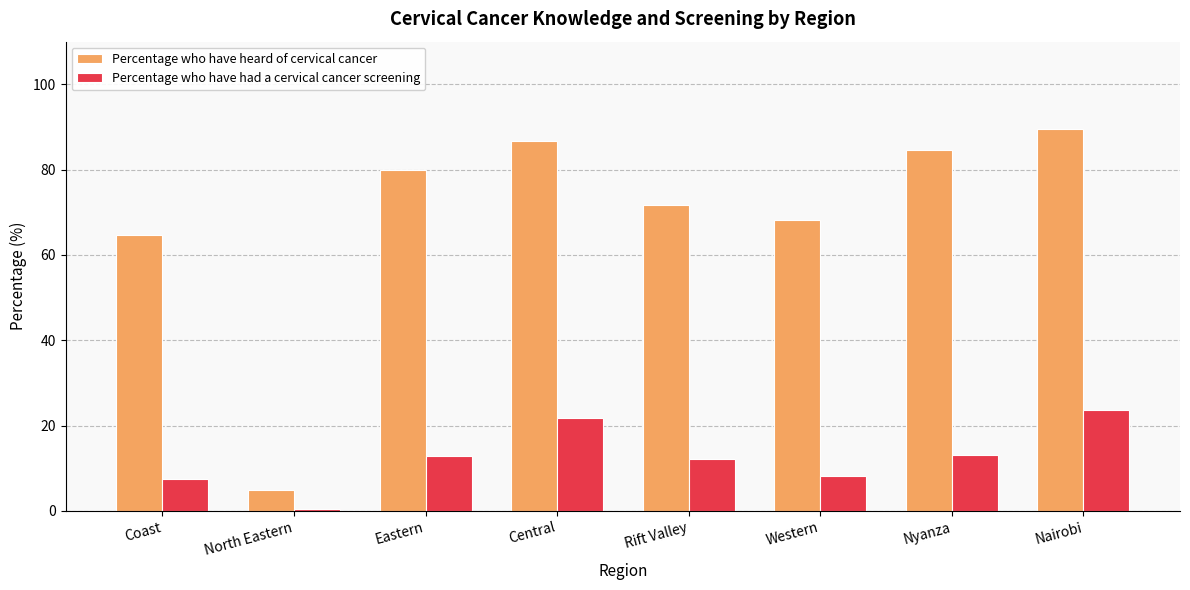

What is the sum of the Percentage who have had a cervical cancer screening values at Rift Valley and North Eastern?

12.5